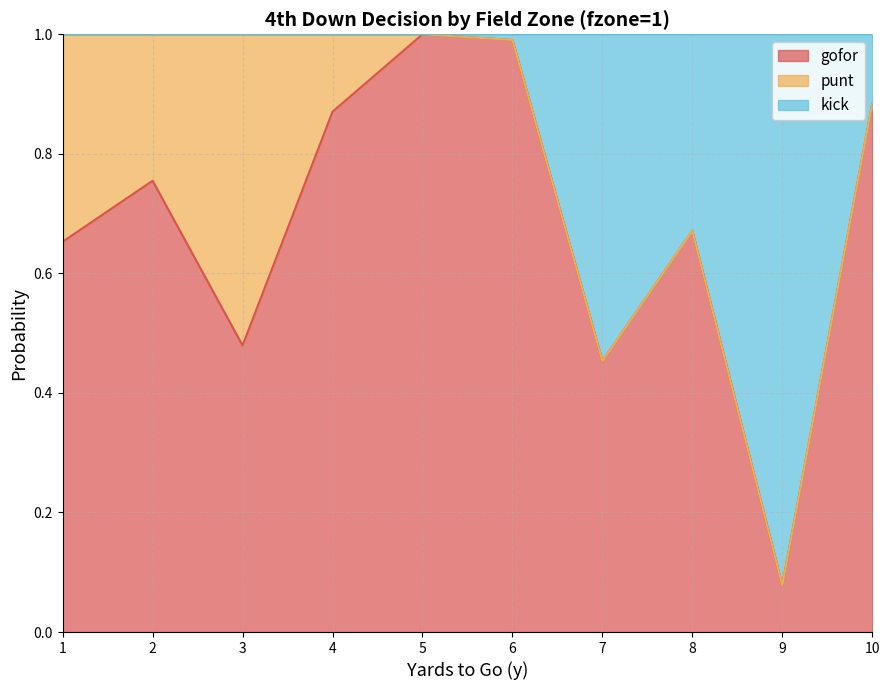

What is the total value across all series at 2?

1.0